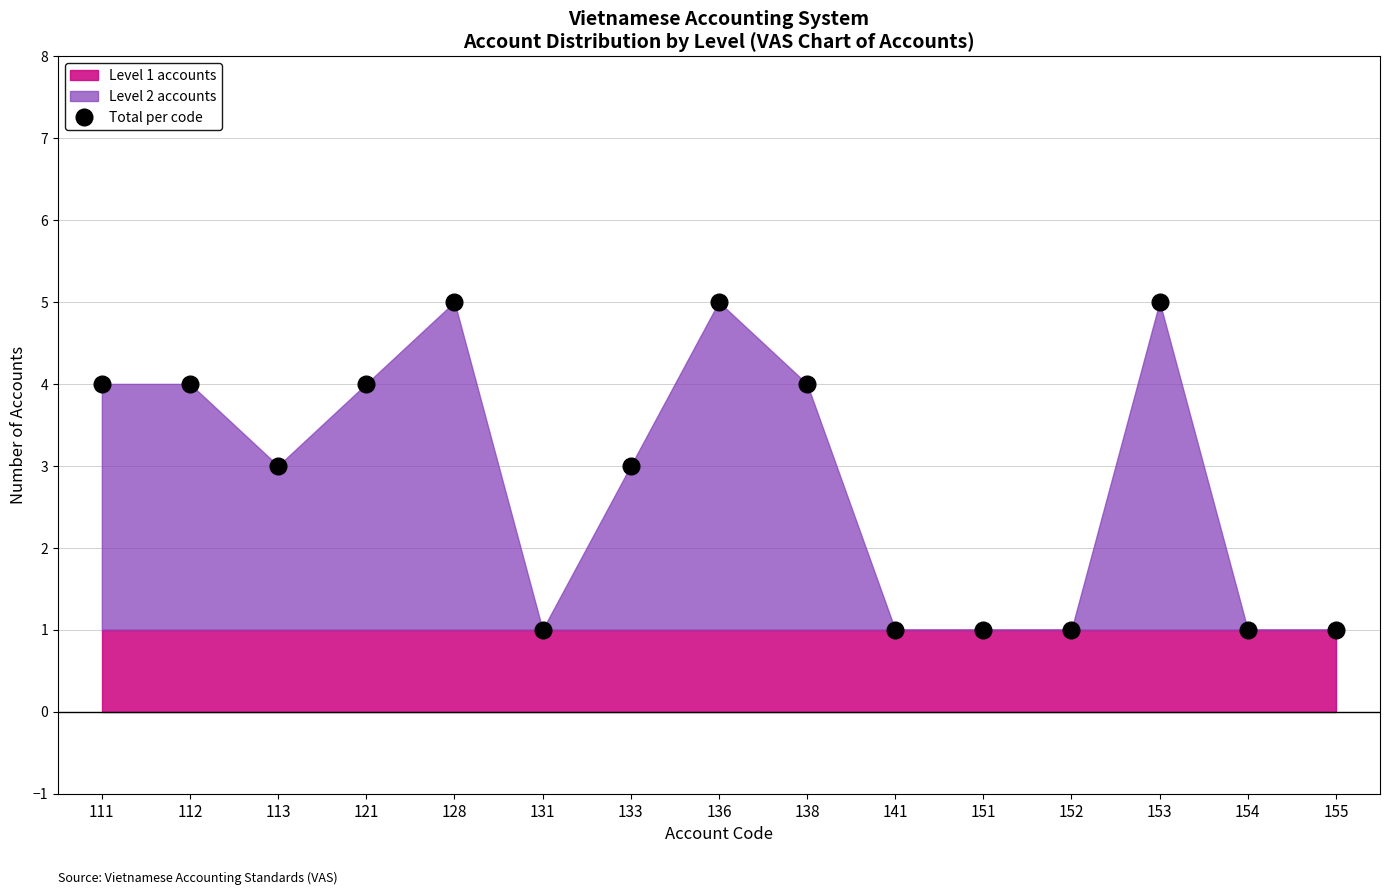

How many points are lower than both their immediate neighbors (excluding endpoints)?

2